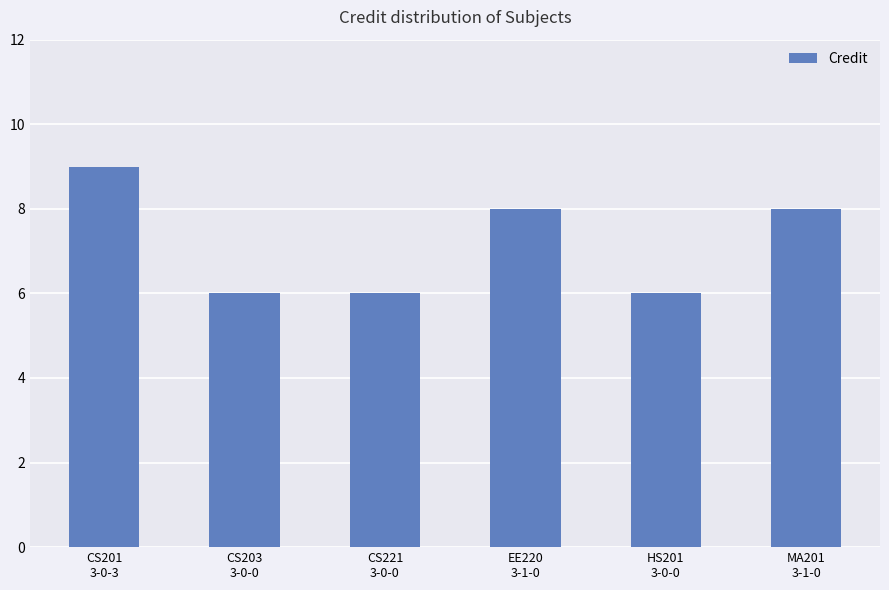

Is it true that the value at CS221
3-0-0 is 9?

False